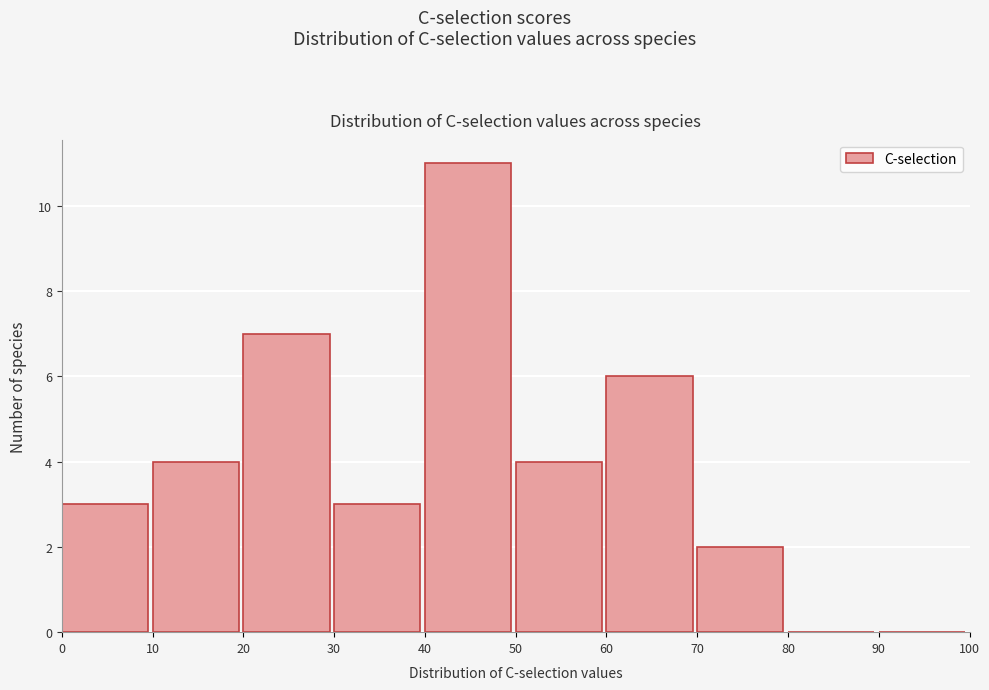

Which range on the x-axis has the tallest bar?

40 to 50